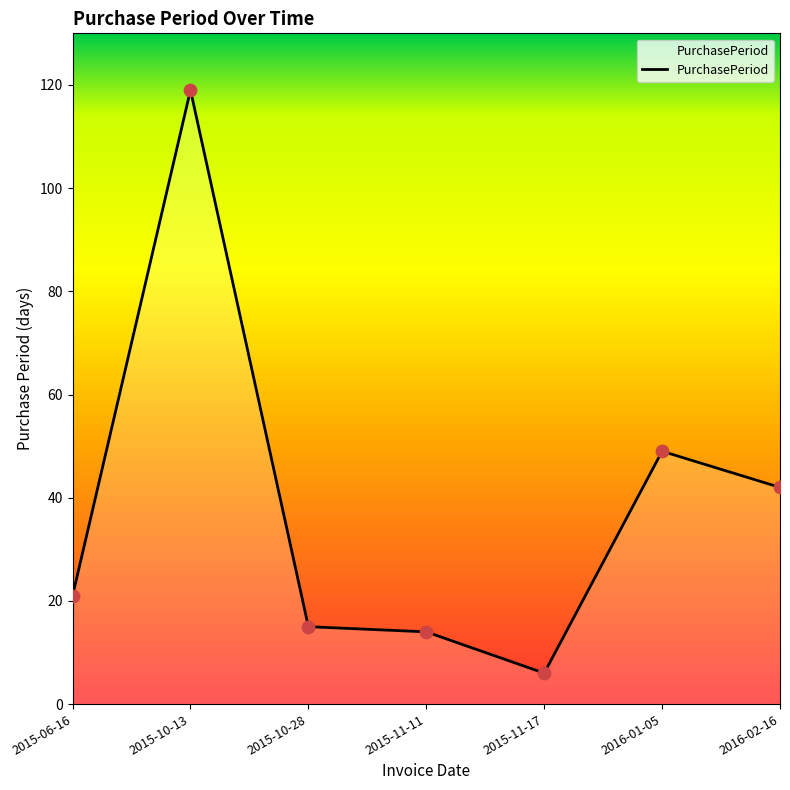

What is the ratio of the value at 2016-02-16 to the value at 2015-11-11?

3.0